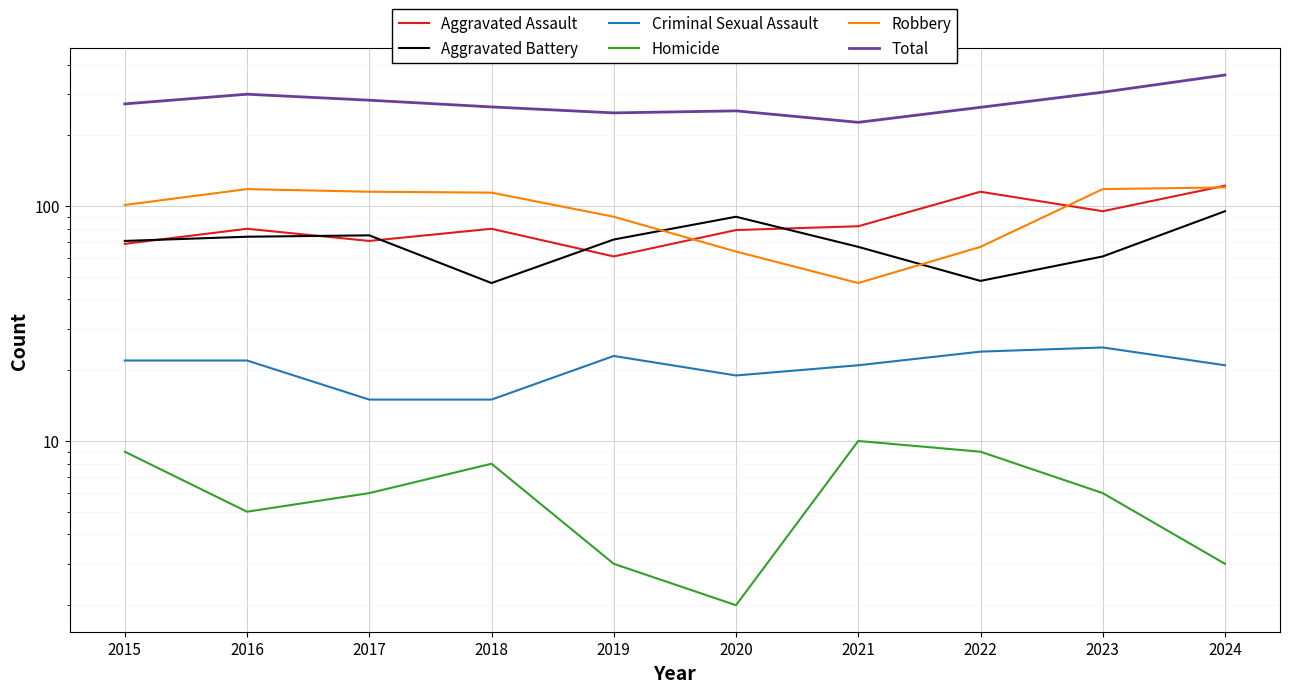

At which category does the chart reach its minimum across all series?

2020